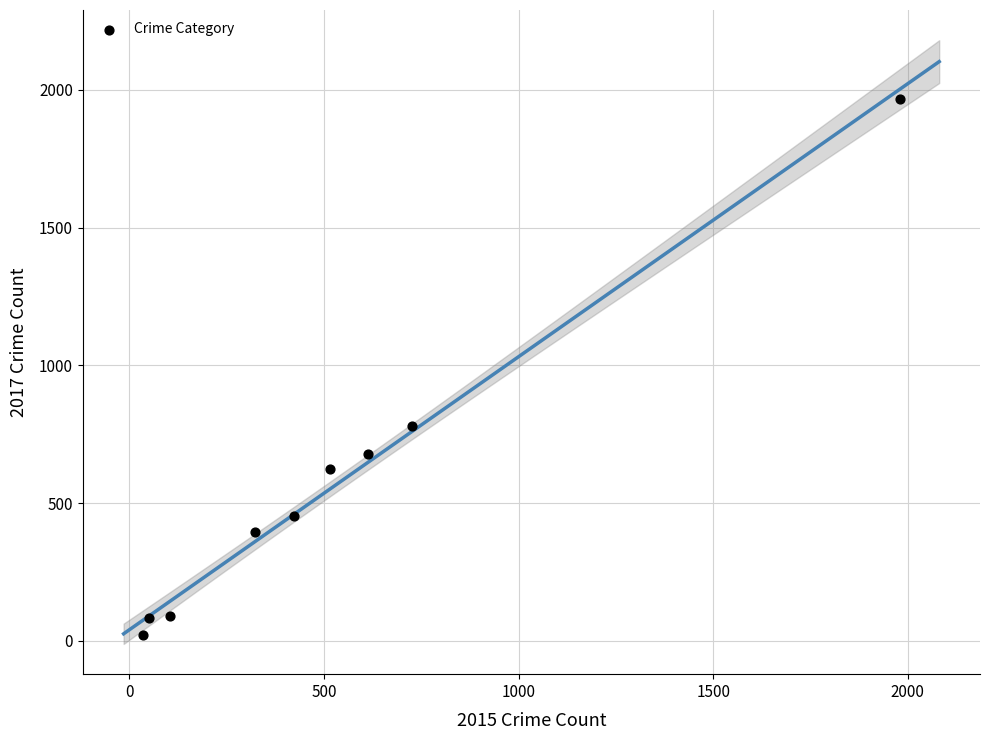

What Y value in the scatter plot is closest to 995?

780